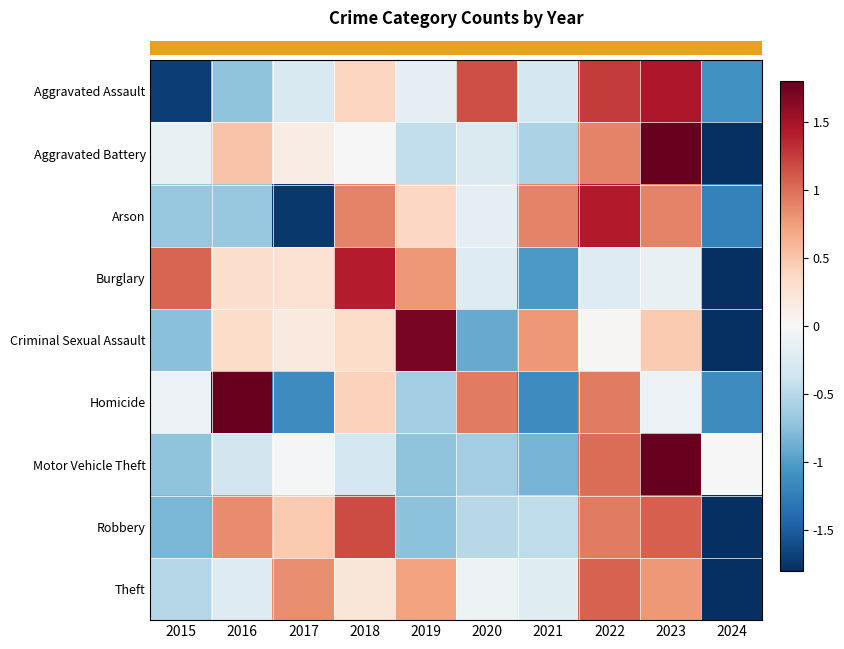

Count the number of data series in this chart.

9